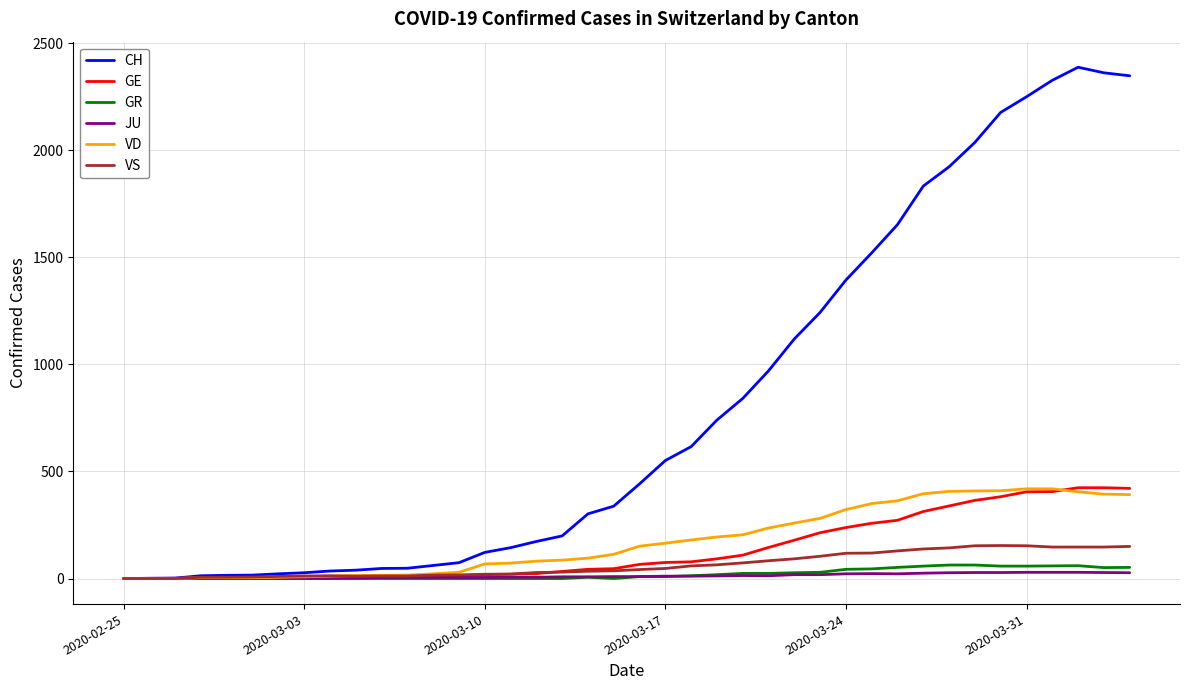

What is the average value of the JU series?

12